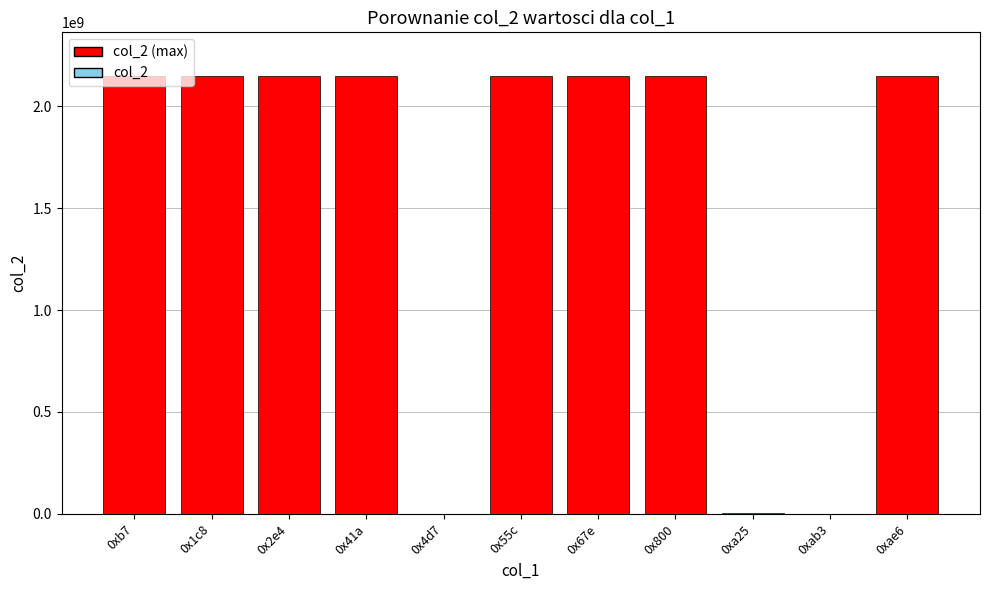

What is the maximum value shown in the chart?

2147483647